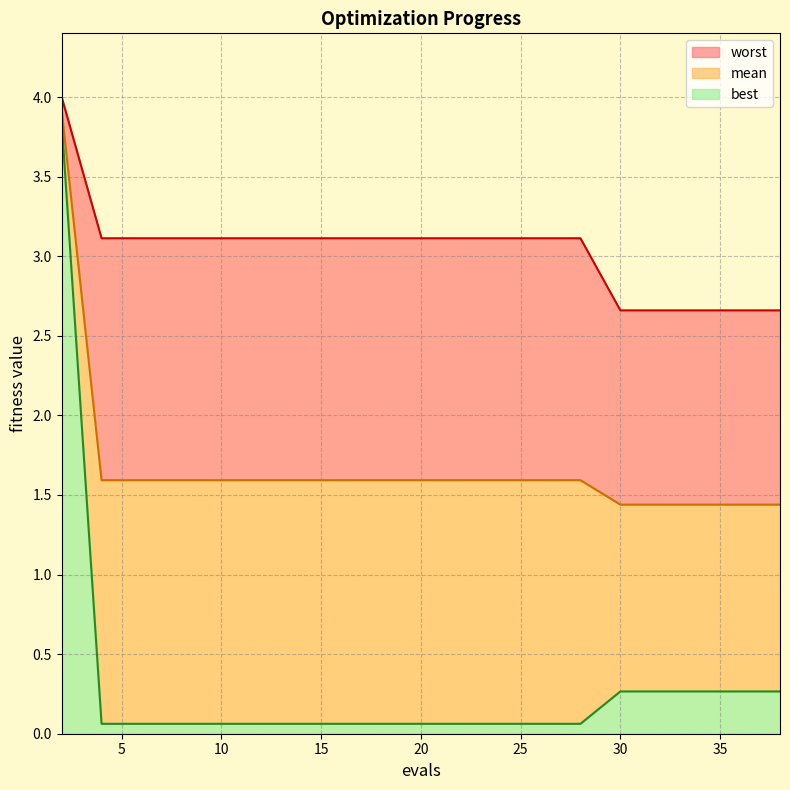

True or false: worst has more than 1 points higher than both neighbors.

False